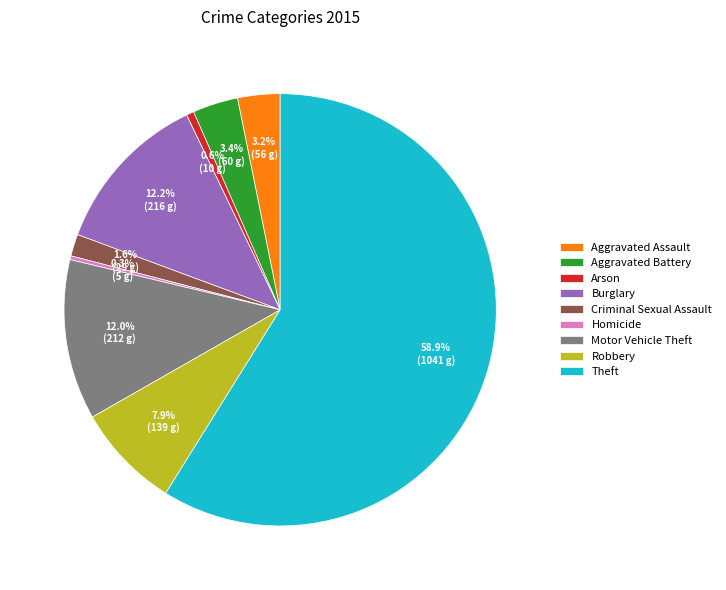

How many slices are in this pie chart?

9